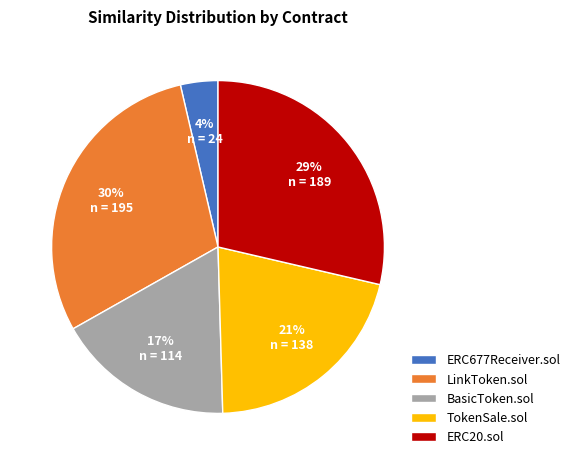

How many slices are in this pie chart?

5